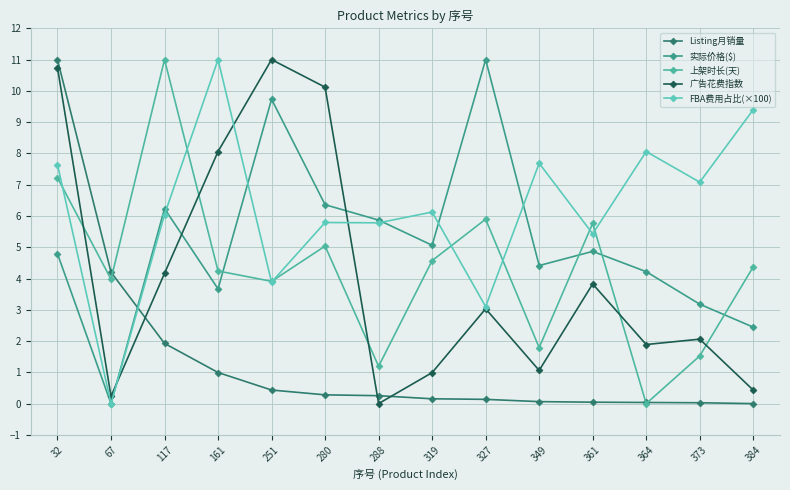

Reading right to left, transcribe all the data shown in this chart.

Listing月销量: 0.0	0.0	0.0	0.0	0.1	0.1	0.2	0.3	0.3	0.4	1.0	1.9	4.2	11.0
实际价格($): 2.4	3.2	4.2	4.9	4.4	11.0	5.1	5.9	6.4	9.7	3.7	6.2	0.0	4.8
上架时长(天): 4.4	1.5	0.0	5.8	1.8	5.9	4.6	1.2	5.0	3.9	4.2	11.0	4.0	7.2
广告花费指数: 0.4	2.1	1.9	3.8	1.1	3.0	1.0	0.0	10.1	11.0	8.1	4.2	0.2	10.7
FBA费用占比(×100): 9.4	7.1	8.1	5.4	7.7	3.1	6.1	5.8	5.8	3.9	11.0	6.0	0.0	7.6